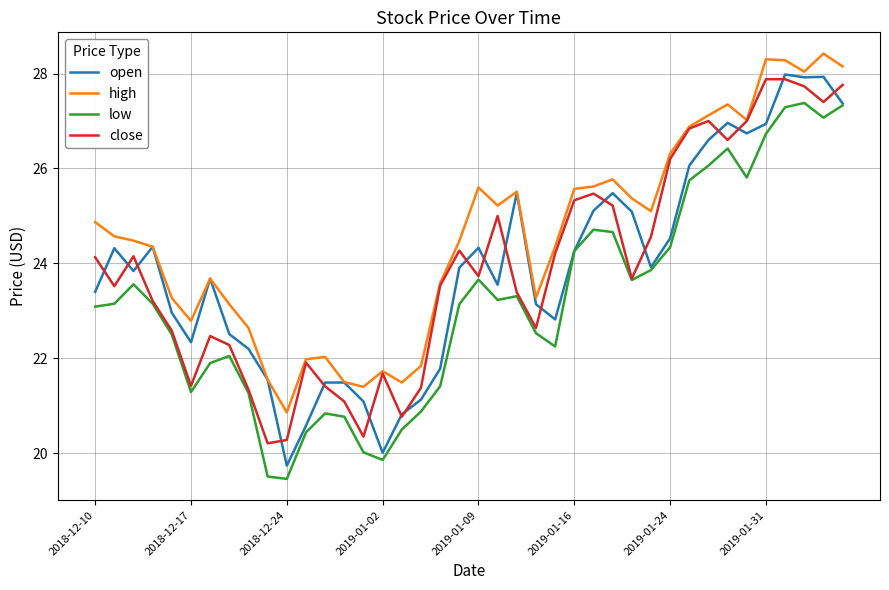

True or false: low and high intersect in this chart.

False